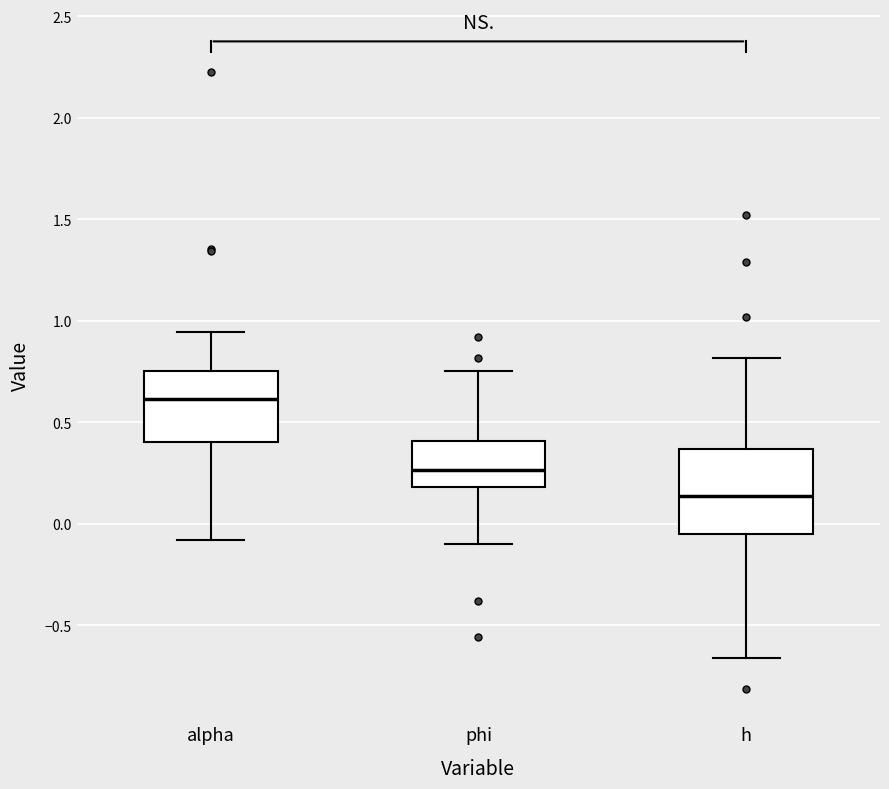

Reading left to right, read every box against the y-axis: the position of its median line, the range the box covers, and the ends of its whiskers. The values are not printed on the chart, so give them approximately, as read against the axis.

alpha: median 0.60, box 0.40 to 0.75, whiskers -0.10 to 0.95
phi: median 0.25, box 0.20 to 0.40, whiskers -0.10 to 0.75
h: median 0.15, box -0.05 to 0.35, whiskers -0.65 to 0.80